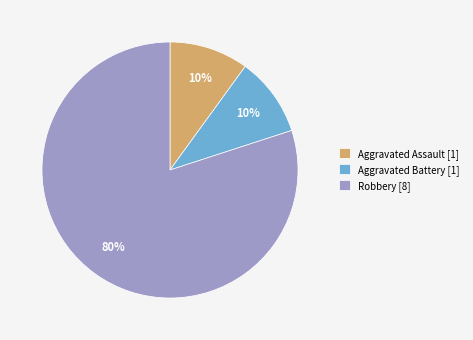

Which category has the biggest portion of the pie?

Robbery [8]